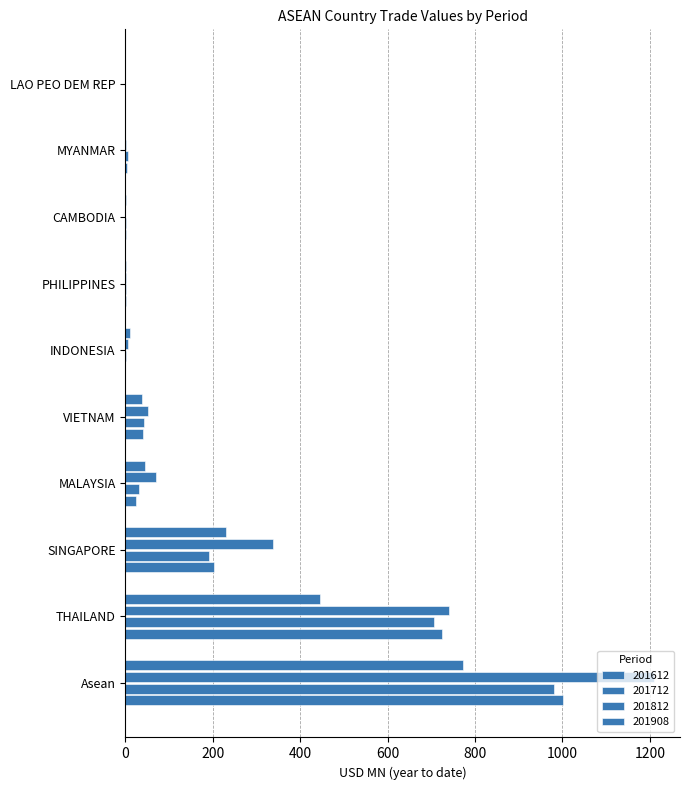

Reading left to right, transcribe all the data shown in this chart.

201612: Asean=1000.5	THAILAND=725.4	SINGAPORE=203.2	MALAYSIA=25.5	VIETNAM=39.8	INDONESIA=0.1	PHILIPPINES=1.4	CAMBODIA=2.4	MYANMAR=2.8	LAO PEO DEM REP=0.0
201712: Asean=981.5	THAILAND=705.8	SINGAPORE=190.5	MALAYSIA=32.0	VIETNAM=42.2	INDONESIA=0.7	PHILIPPINES=1.5	CAMBODIA=2.6	MYANMAR=6.2	LAO PEO DEM REP=0.0
201812: Asean=1208.5	THAILAND=740.2	SINGAPORE=338.7	MALAYSIA=70.2	VIETNAM=51.2	INDONESIA=5.6	PHILIPPINES=1.8	CAMBODIA=0.1	MYANMAR=0.8	LAO PEO DEM REP=0.0
201908: Asean=771.5	THAILAND=445.0	SINGAPORE=229.9	MALAYSIA=45.3	VIETNAM=39.2	INDONESIA=10.1	PHILIPPINES=1.1	CAMBODIA=0.9	MYANMAR=0.0	LAO PEO DEM REP=0.0